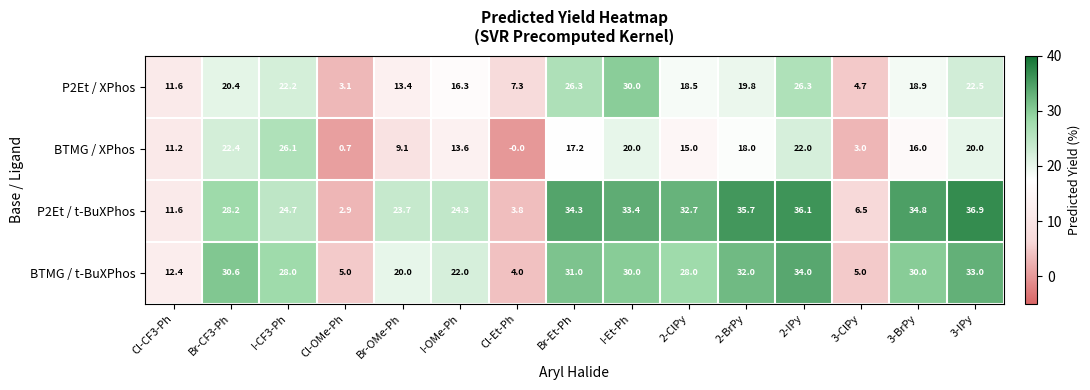

List the series in order of their peak value, highest first.

P2Et / t-BuXPhos, BTMG / t-BuXPhos, P2Et / XPhos, BTMG / XPhos